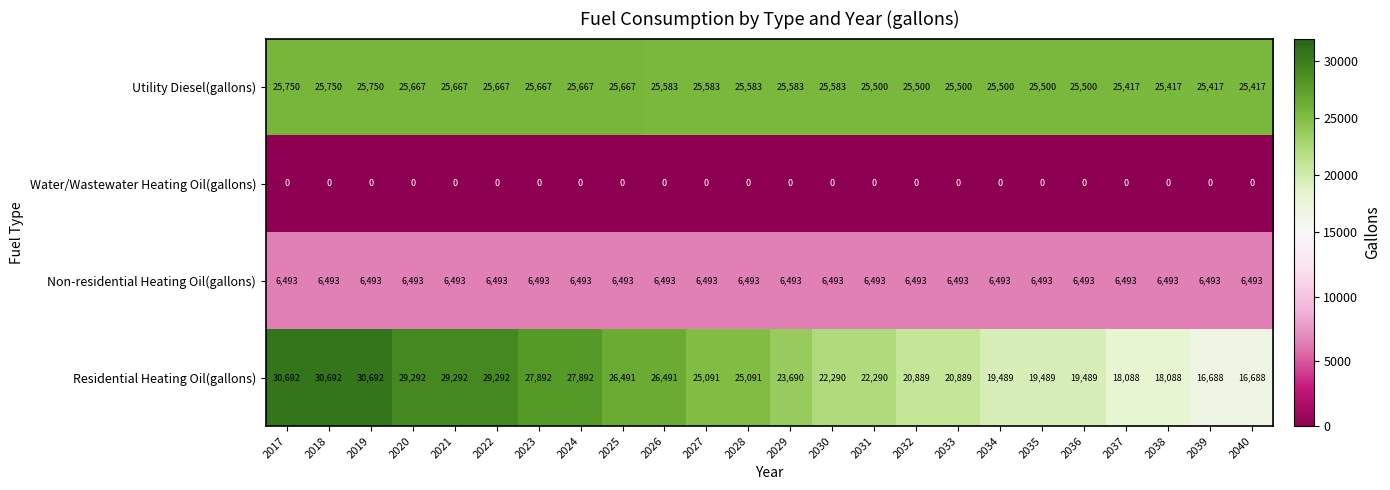

At which label does Residential Heating Oil(gallons) first exceed 25091?

2017